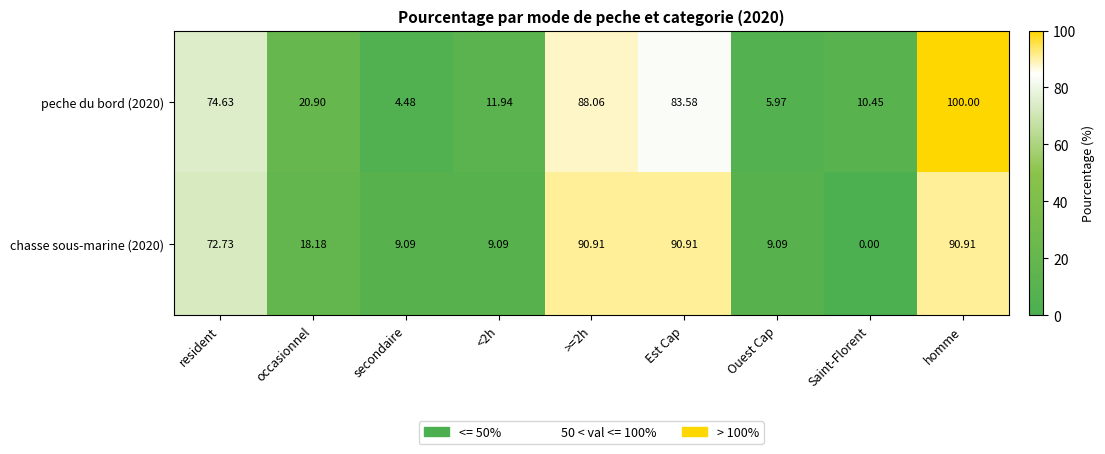

At which label is chasse sous-marine (2020) closest to 45?

occasionnel